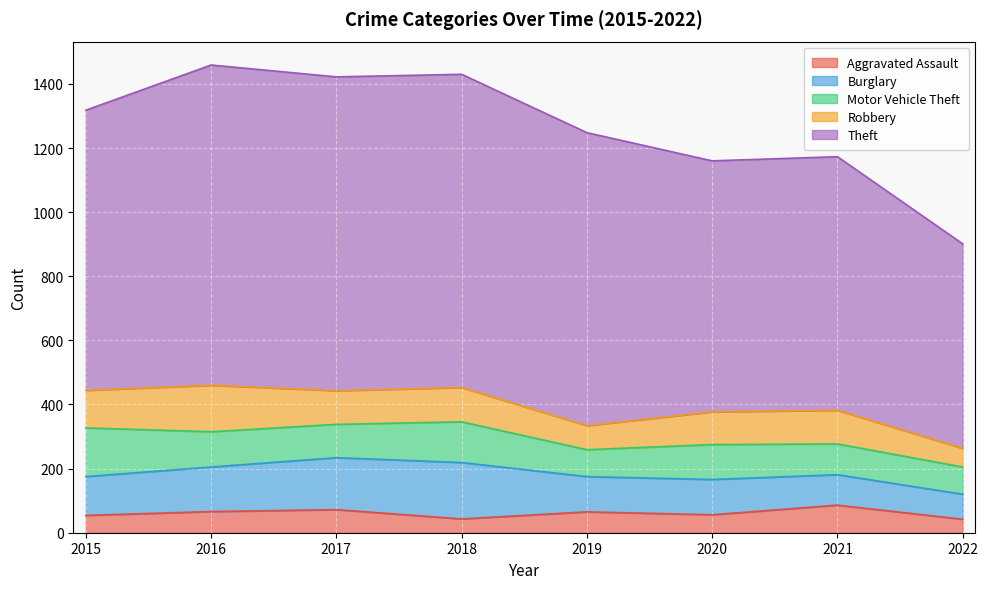

Is it true that Robbery equals 102 at 2020?

True